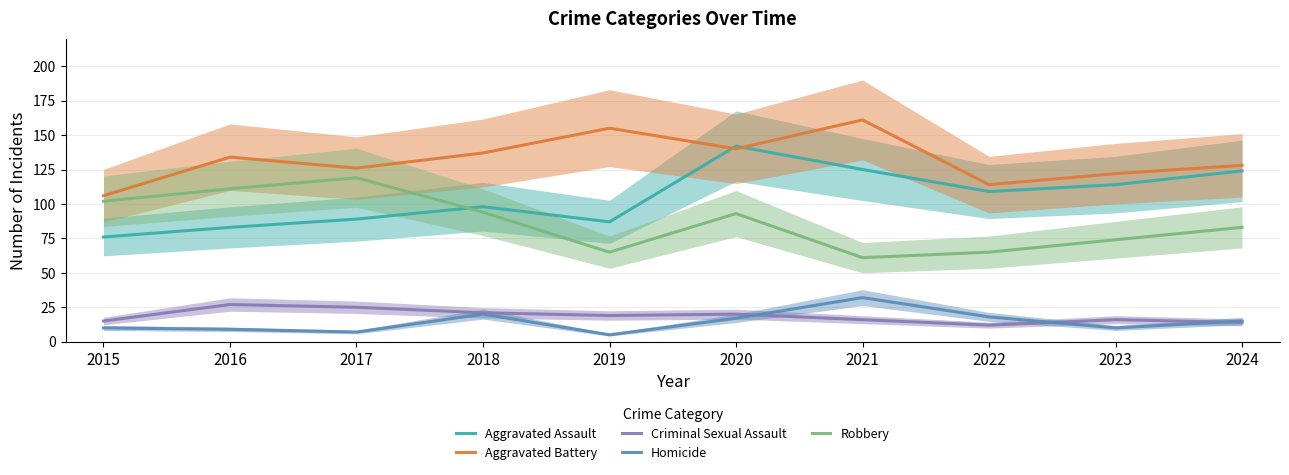

What is the difference between the Homicide values at 2016 and 2017?

2